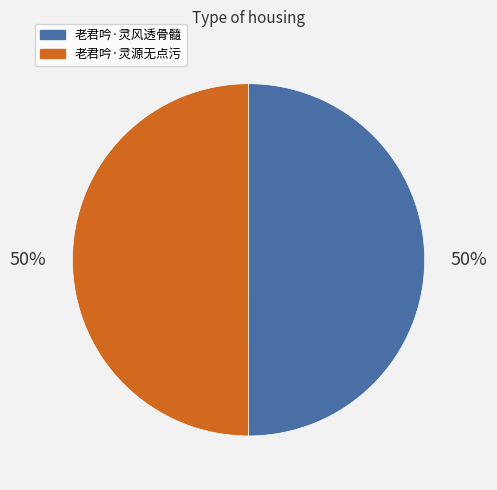

Combined, do 老君吟·灵源无点污 and 老君吟·灵风透骨髓 account for over 50%?

Yes